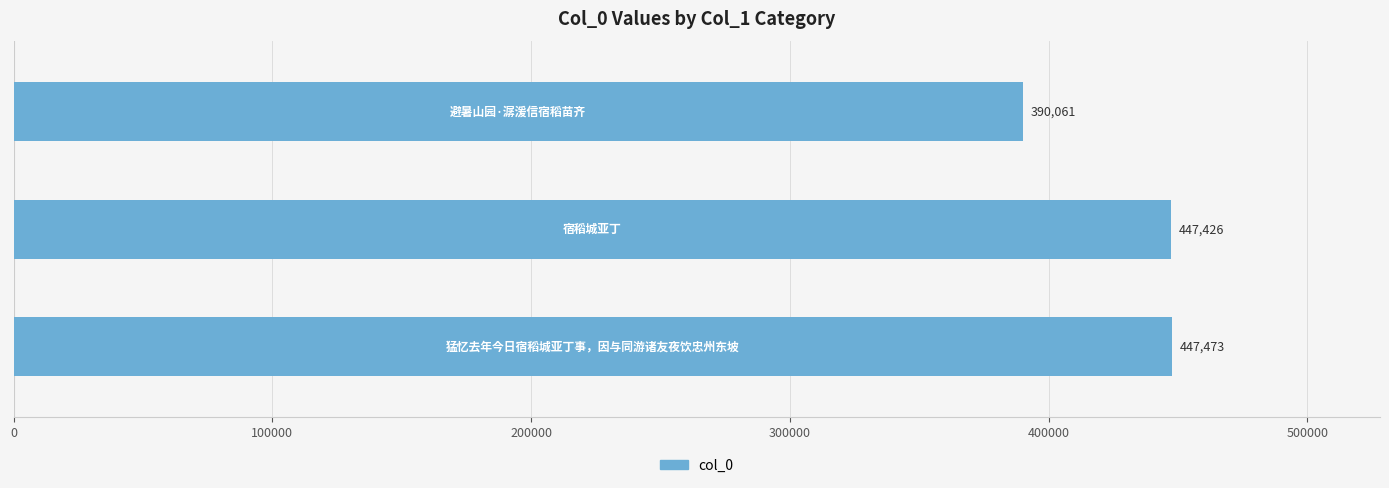

What is the difference between the maximum and minimum values?

57412